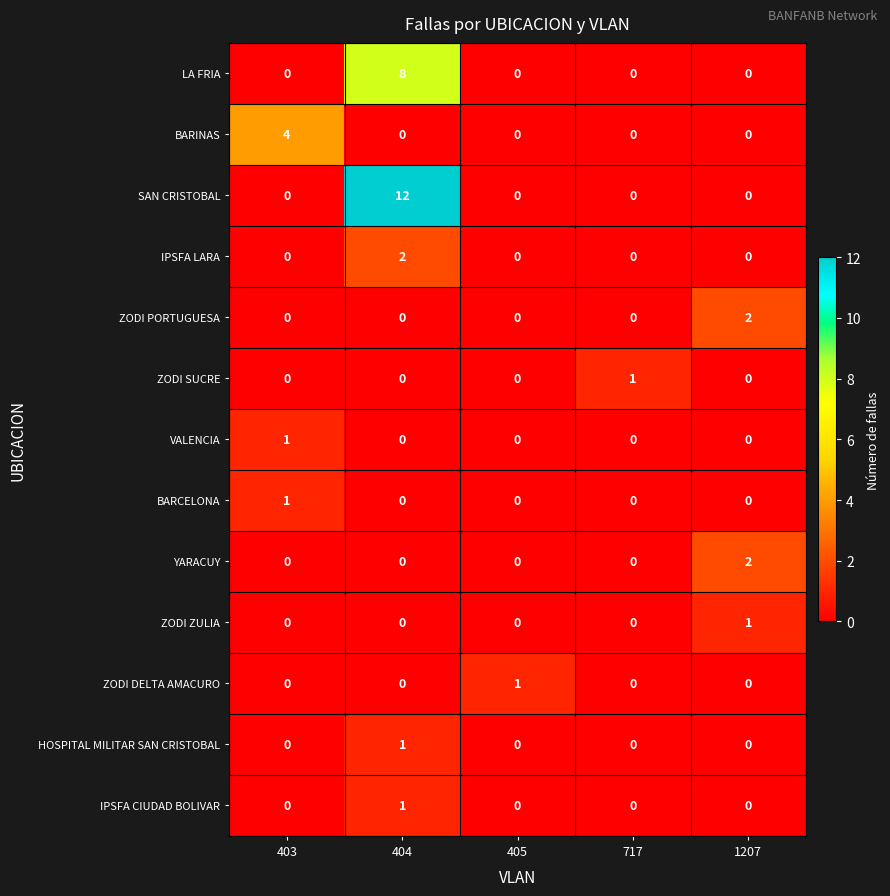

How many positive values does the ZODI DELTA AMACURO series have?

1